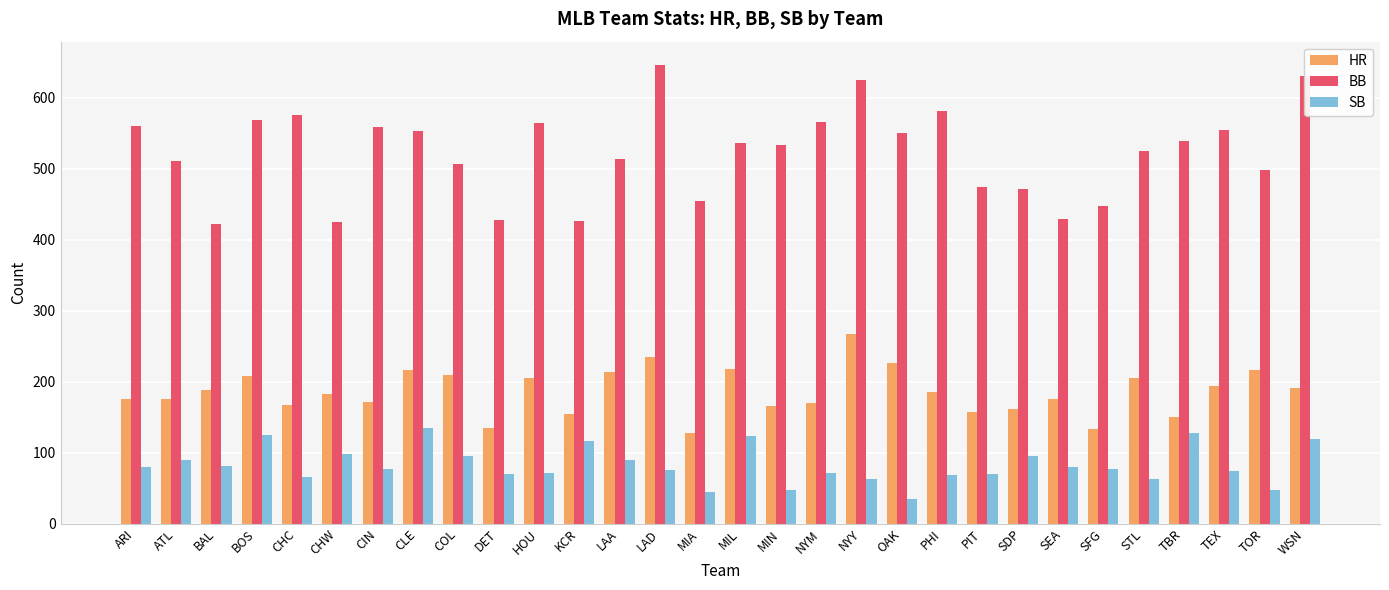

Where does the BB series first go above 537?

ARI